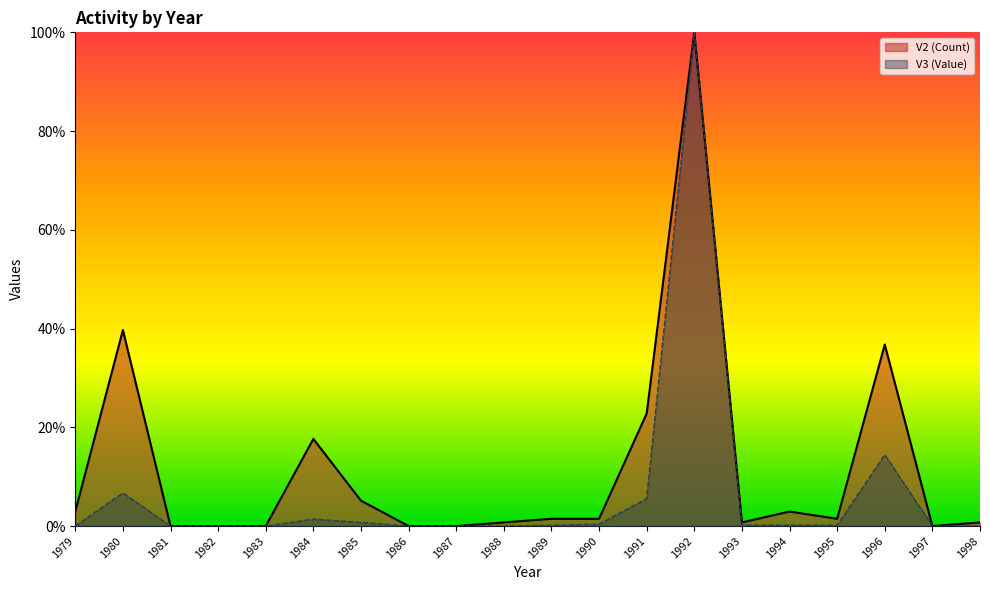

What is the average value of the V2 (Count) series?

0.1